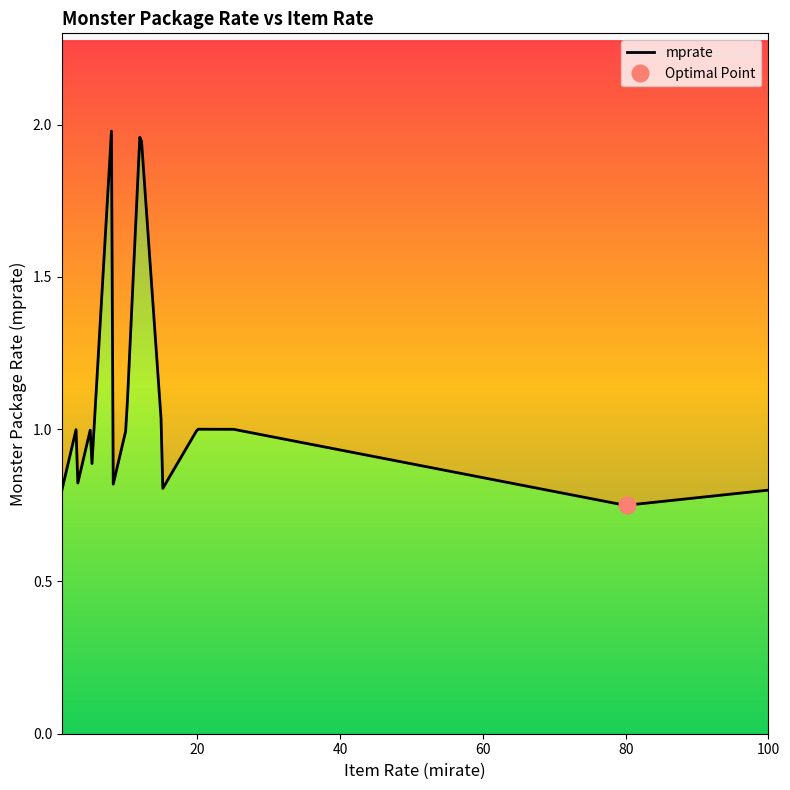

Rank the categories by value from highest to lowest.

5, 6, 7, 8, 9, 0, 1, 2, 3, 4, 10, 17, 18, 19, 20, 11, 12, 13, 14, 15, 16, 28, 29, 30, 31, 32, 21, 22, 23, 24, 25, 26, 27